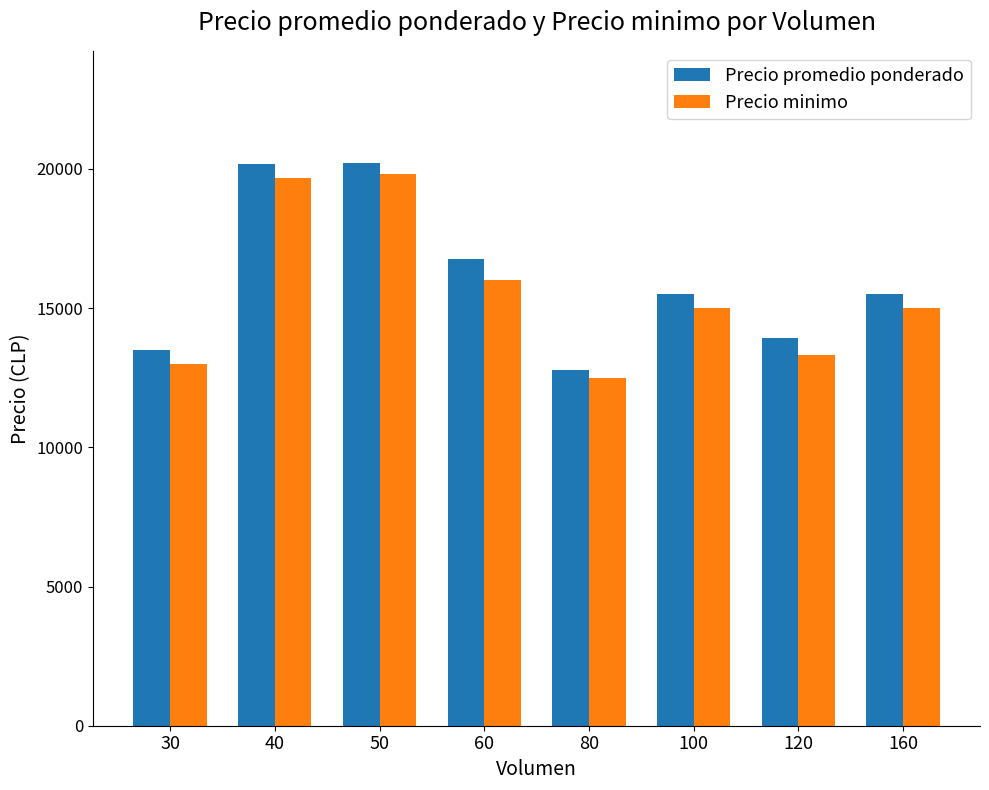

Does the chart contain any negative values?

No